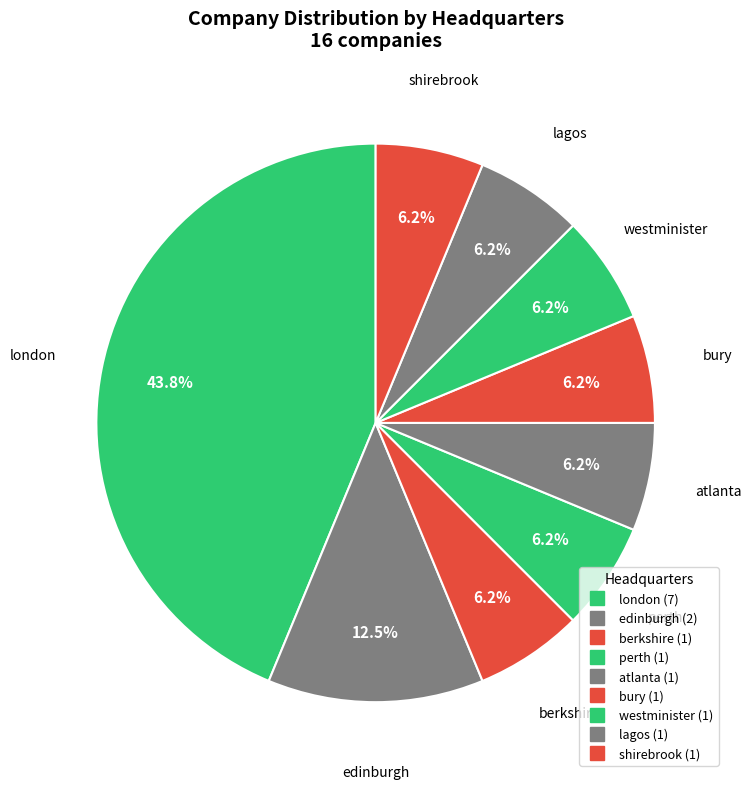

To the nearest percent, what percentage of the pie is lagos?

6%